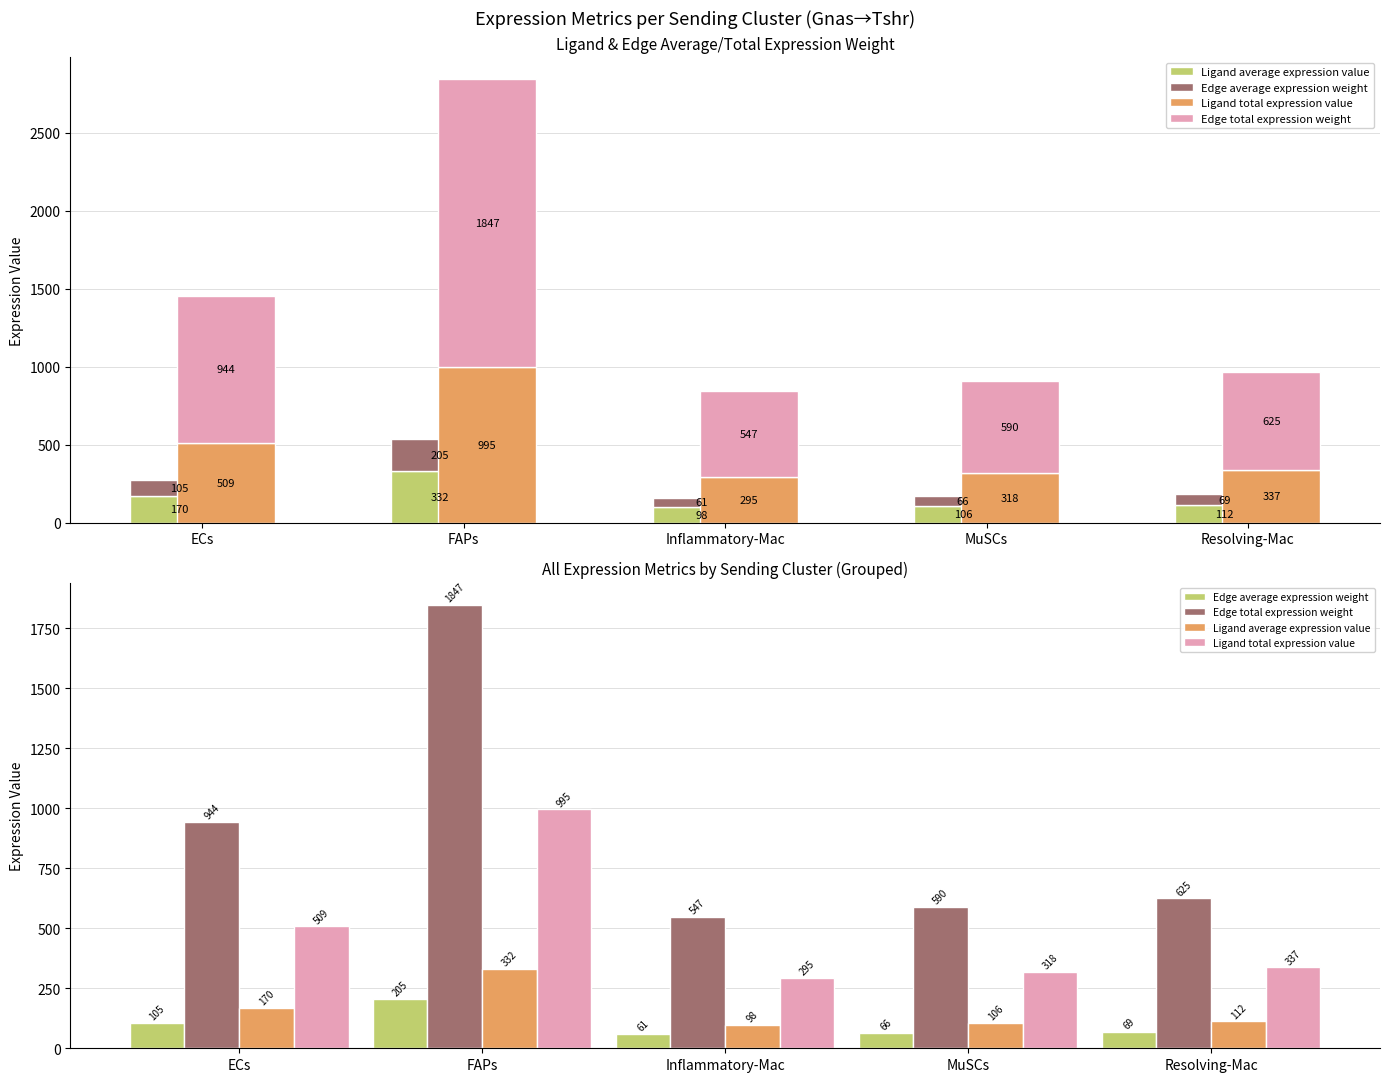

Reading right to left, transcribe all the data shown in this chart.

Ligand average expression value: Resolving-Mac=112.2	MuSCs=105.9	Inflammatory-Mac=98.2	FAPs=331.7	ECs=169.6
Edge average expression weight: Resolving-Mac=69.5	MuSCs=65.6	Inflammatory-Mac=60.7	FAPs=205.2	ECs=104.9
Ligand total expression value: Resolving-Mac=336.7	MuSCs=317.8	Inflammatory-Mac=294.5	FAPs=995.0	ECs=508.8
Edge total expression weight: Resolving-Mac=625.1	MuSCs=590.0	Inflammatory-Mac=546.7	FAPs=1847.1	ECs=944.5